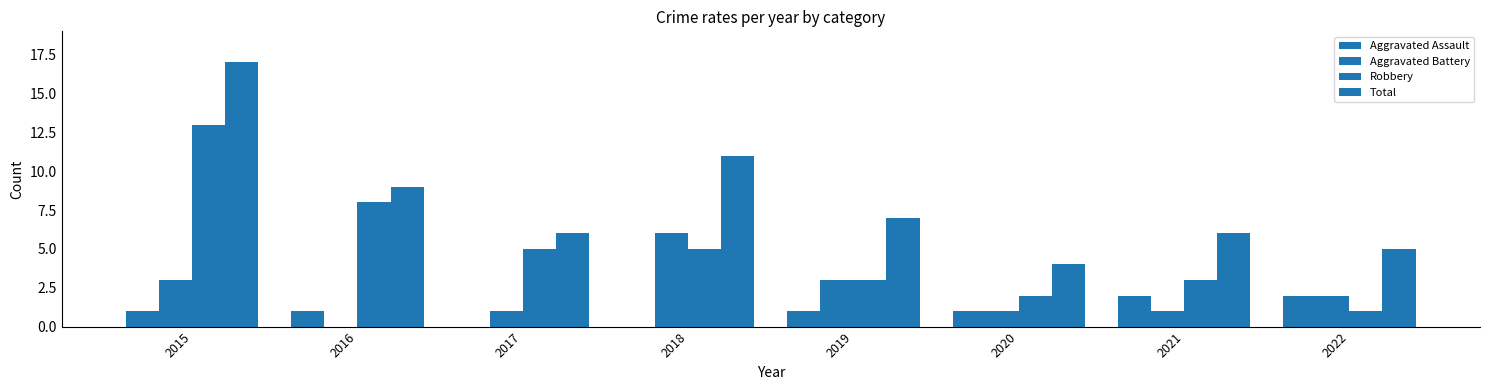

Between 2017 and 2020, which series saw the biggest shift?

Robbery